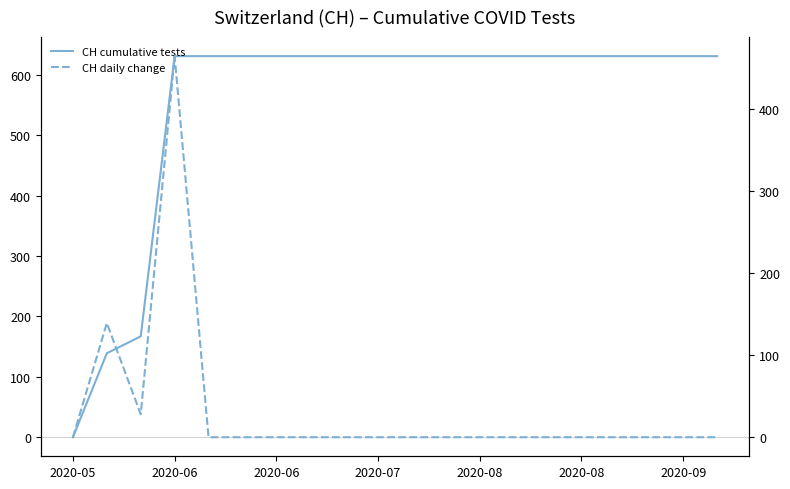

True or false: CH daily change has a value of -147 at 10.

False